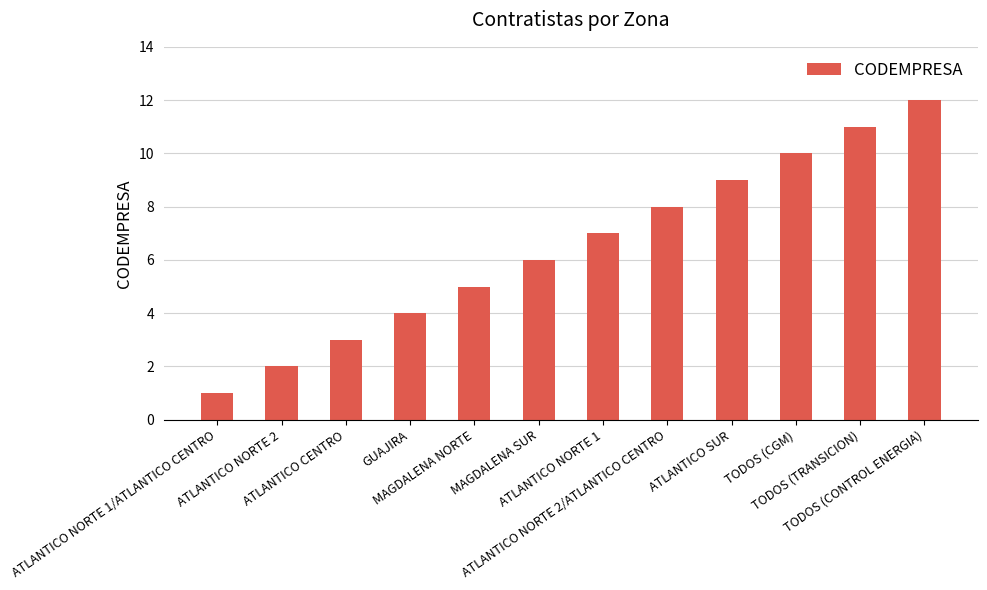

Reading left to right, what are all the values shown in this chart?

1	2	3	4	5	6	7	8	9	10	11	12